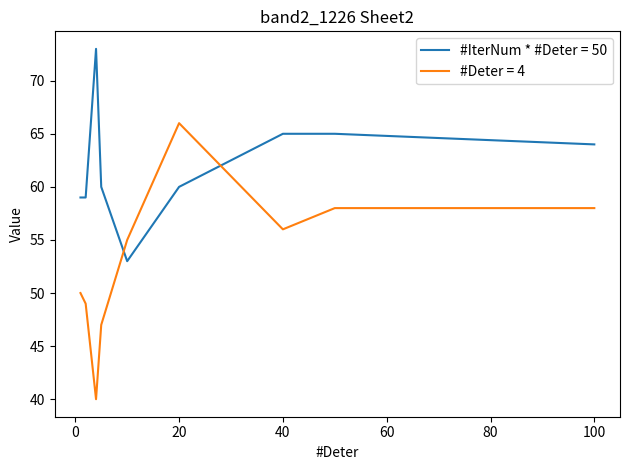

List the series in order of their peak value, highest first.

#IterNum * #Deter = 50, #Deter = 4